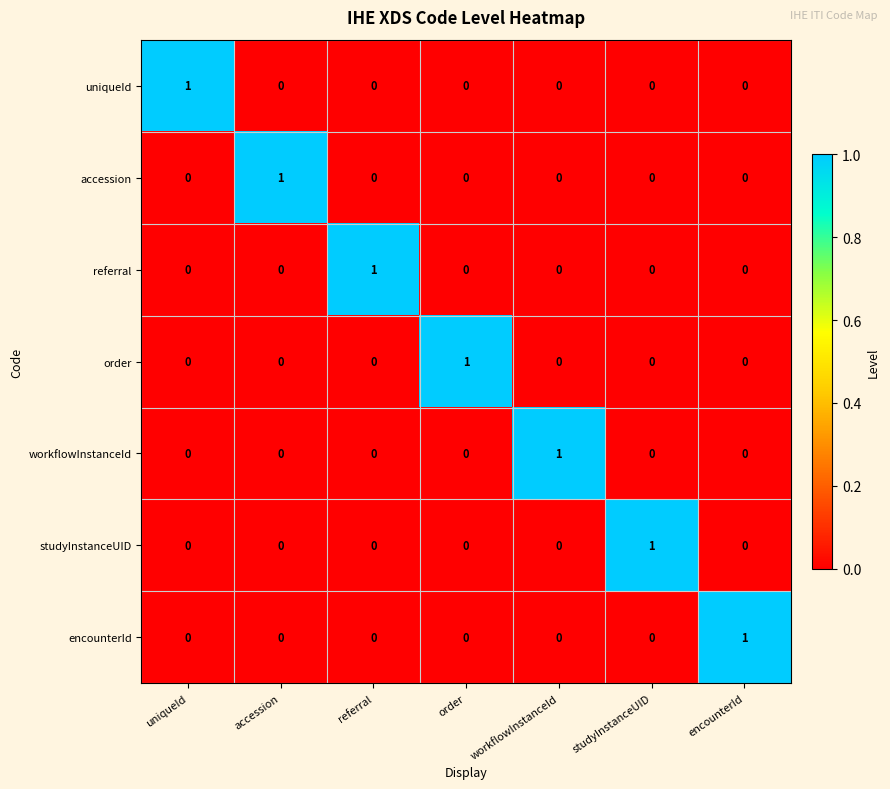

At how many categories does at least one series exceed 0?

7